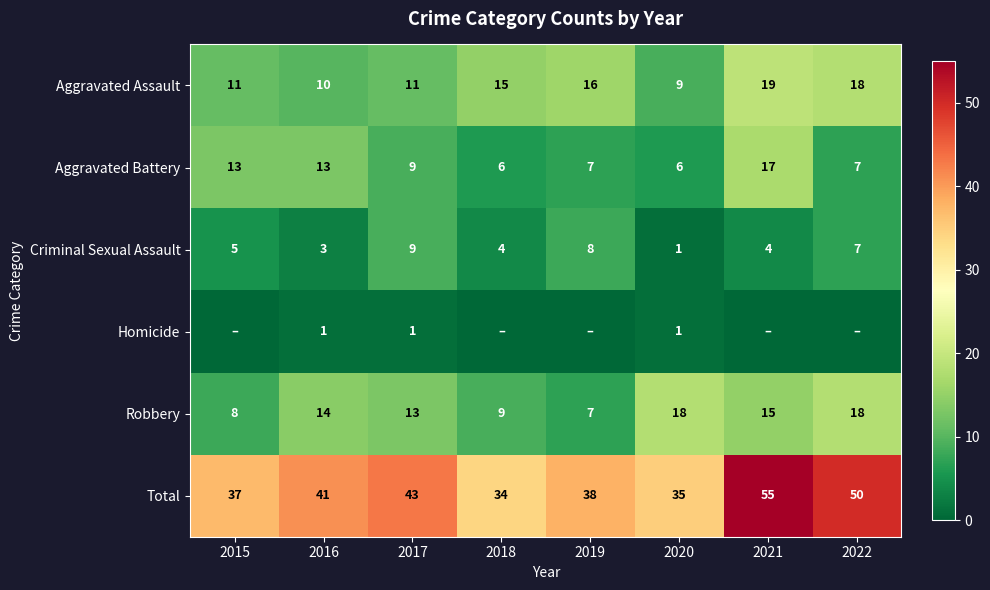

What is the sum of all Criminal Sexual Assault values?

41